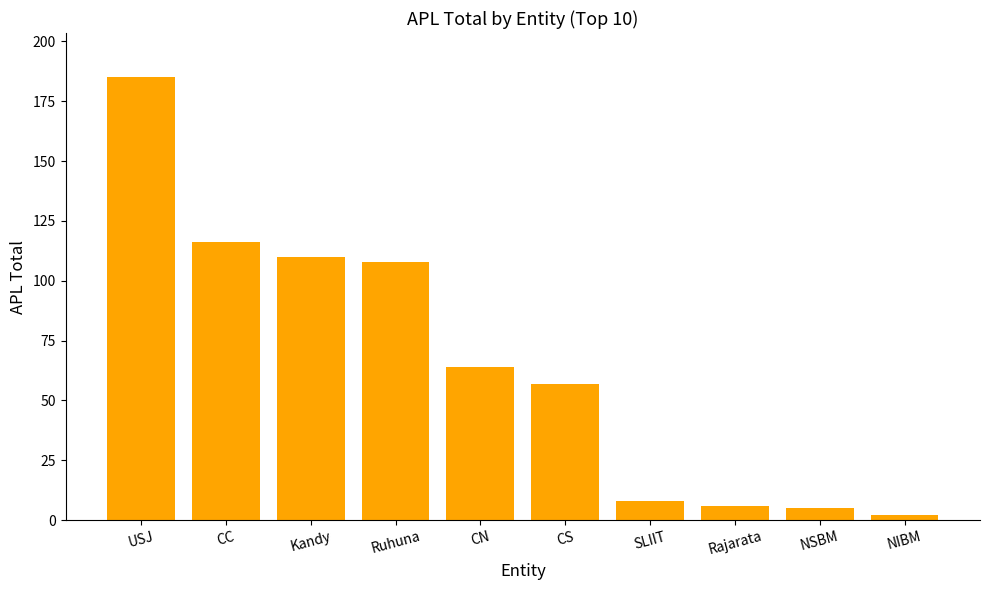

What is the change in value from Kandy to CS?

-53